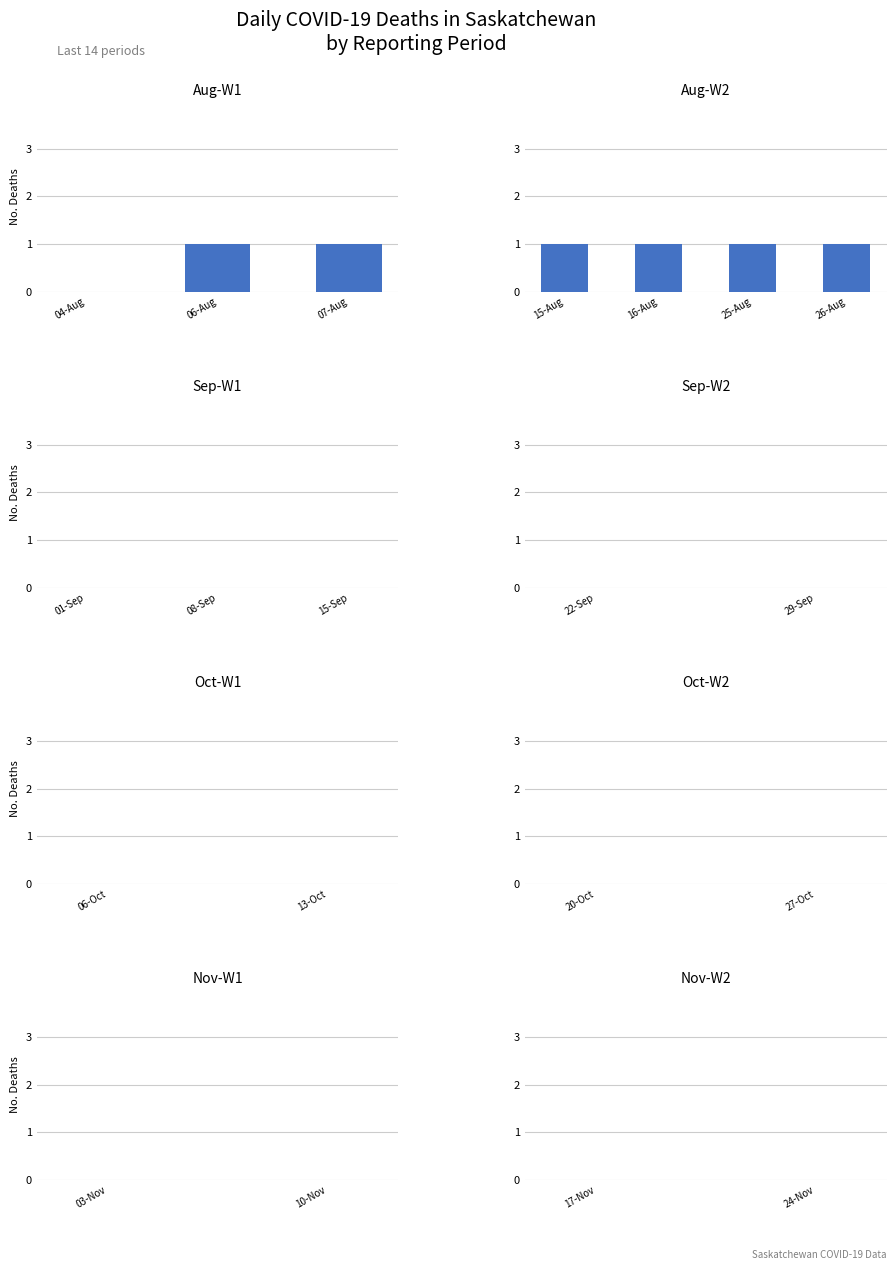

What is the maximum value shown in the chart?

1